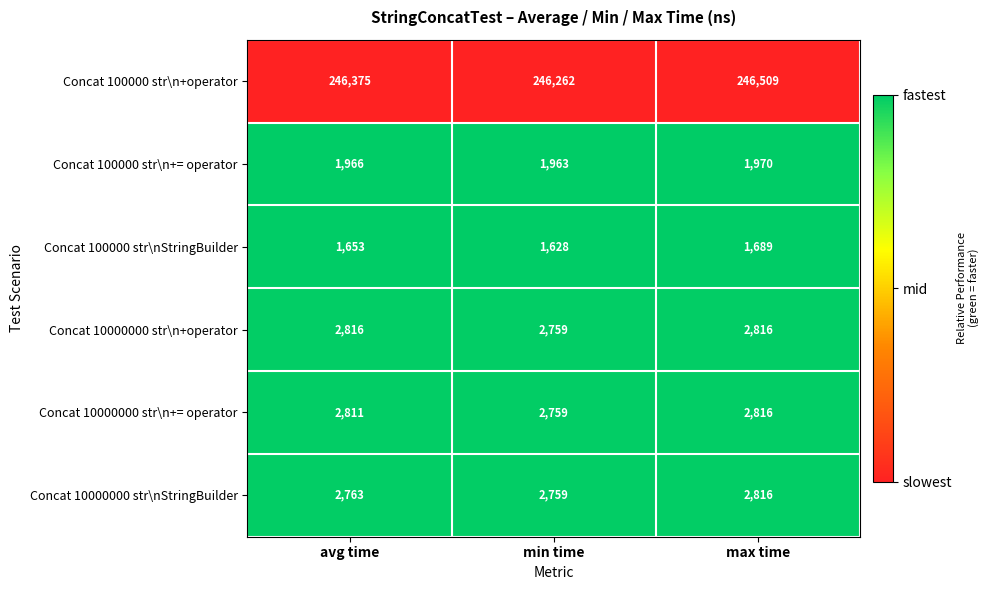

Reading left to right, list all the values displayed in this chart.

Concat 100000 str\n+operator: avg time=246375	min time=246262	max time=246509
Concat 100000 str\n+= operator: avg time=1966	min time=1963	max time=1970
Concat 100000 str\nStringBuilder: avg time=1653	min time=1628	max time=1689
Concat 10000000 str\n+operator: avg time=2816	min time=2759	max time=2816
Concat 10000000 str\n+= operator: avg time=2811	min time=2759	max time=2816
Concat 10000000 str\nStringBuilder: avg time=2763	min time=2759	max time=2816